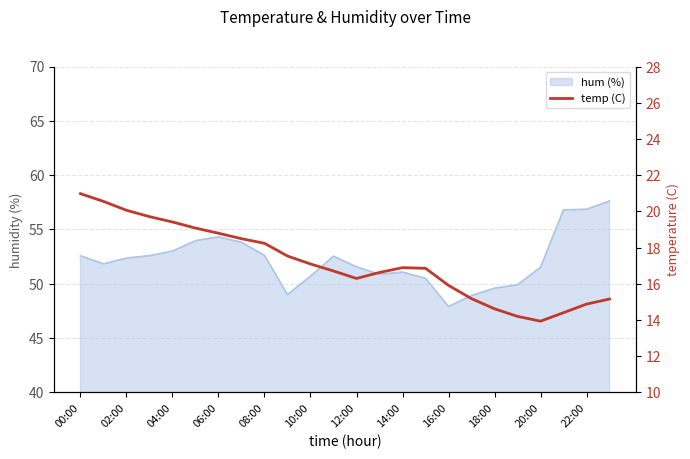

What position from the right is 18:00?

6